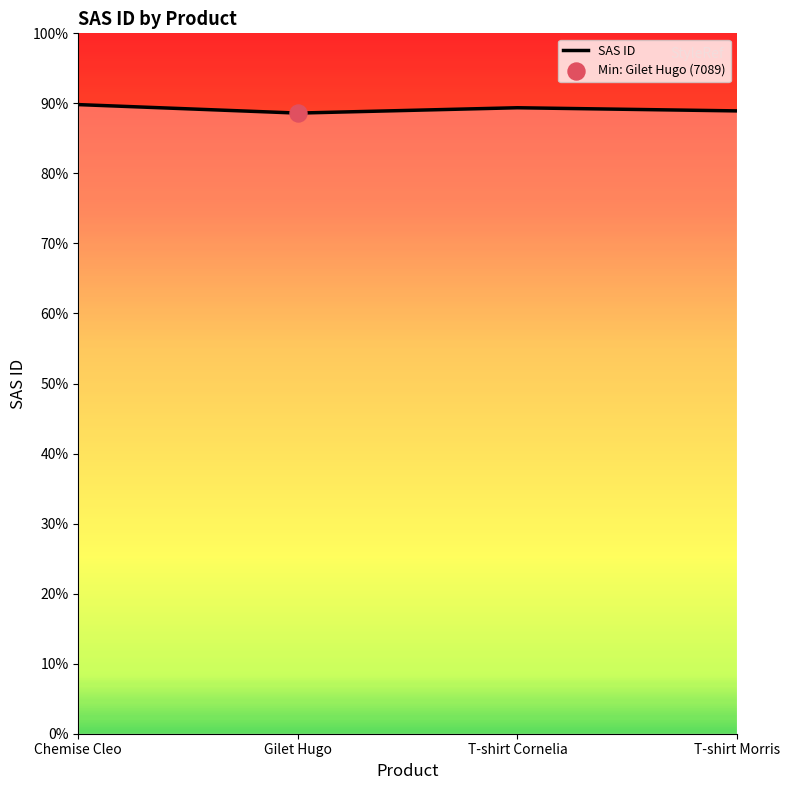

What is the ratio of the value at Gilet Hugo to the value at Chemise Cleo?

1.0